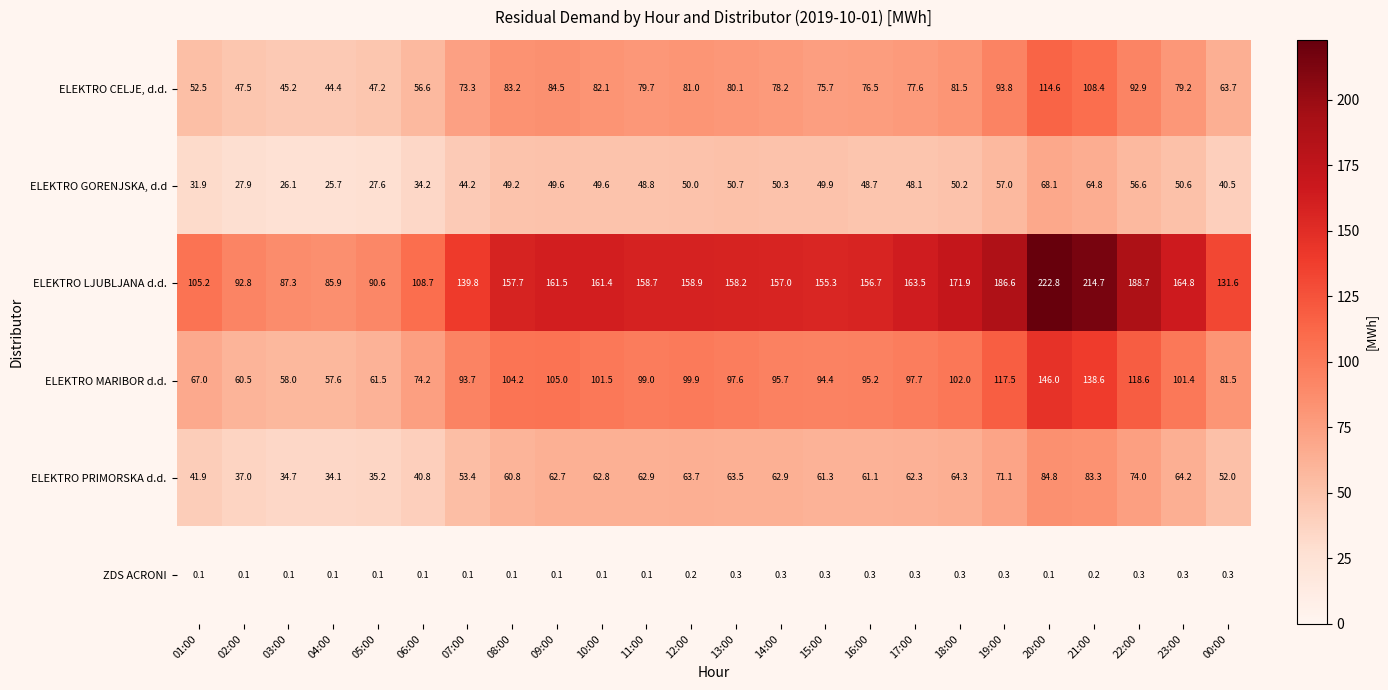

Which category has the highest value across all series?

20:00